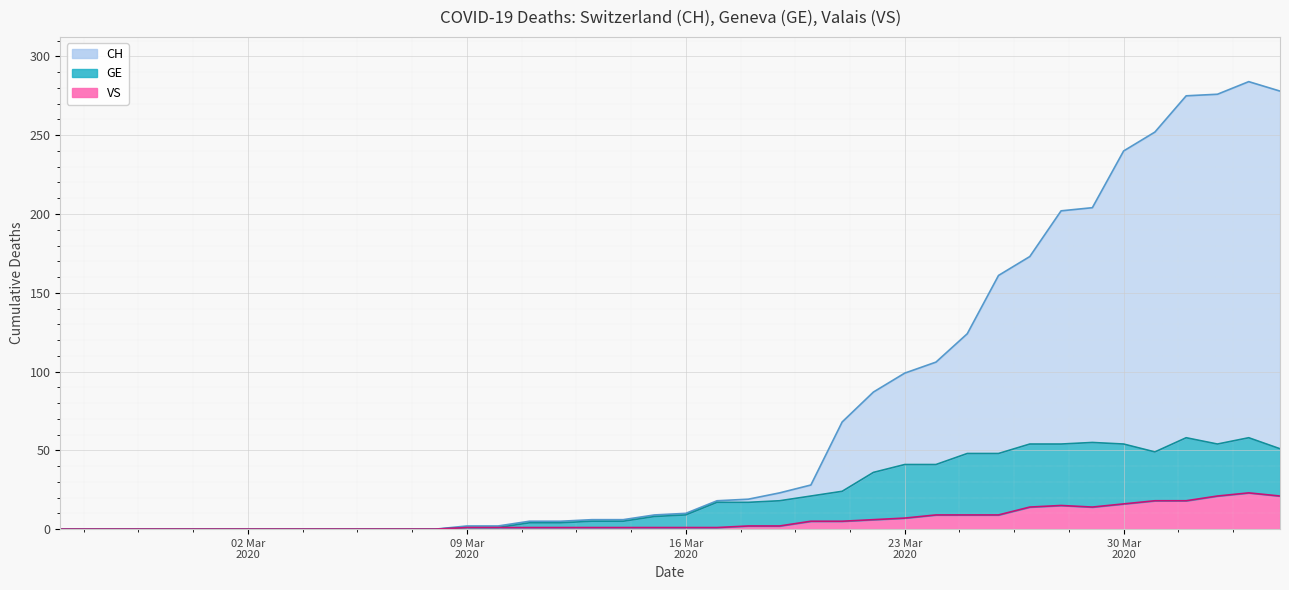

Does the chart display data point markers on the line(s)?

No